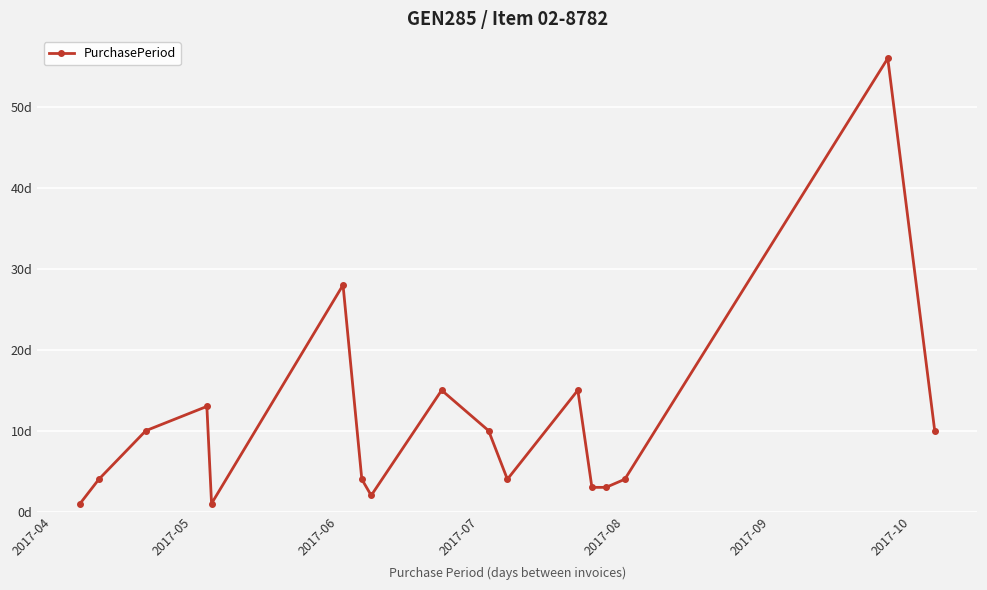

Is this an area chart (filled region under the line)?

No